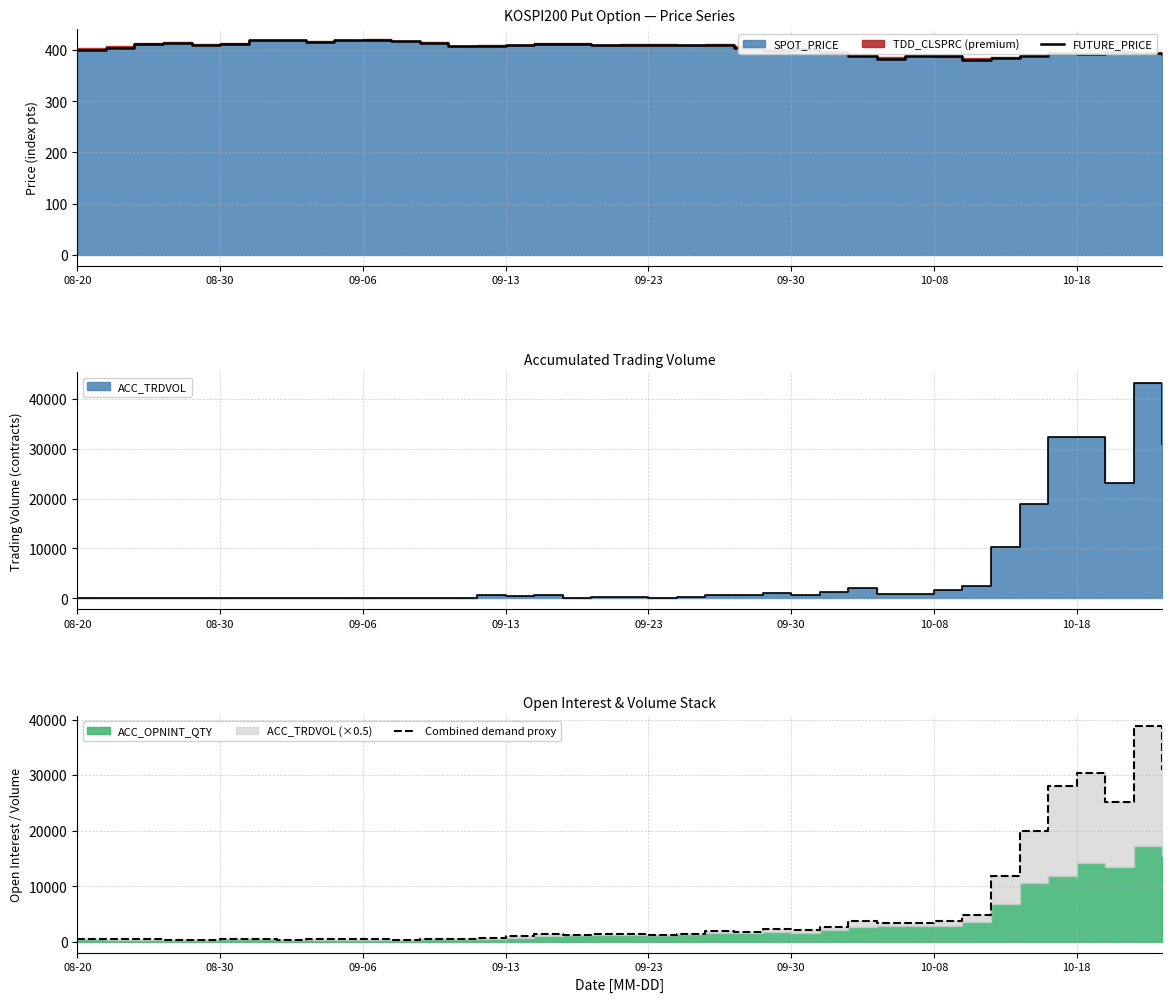

What is the total value across all series at 09-13?

829.5